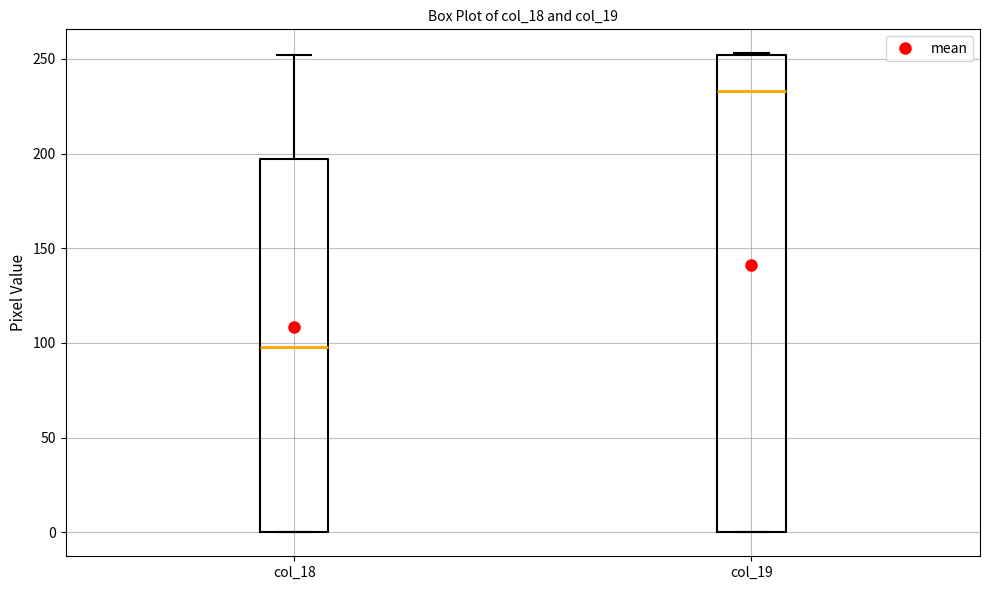

Where is the upper edge of the box for col_19 on the y-axis? The values are not printed on the chart, so give them approximately, as read against the axis.

250